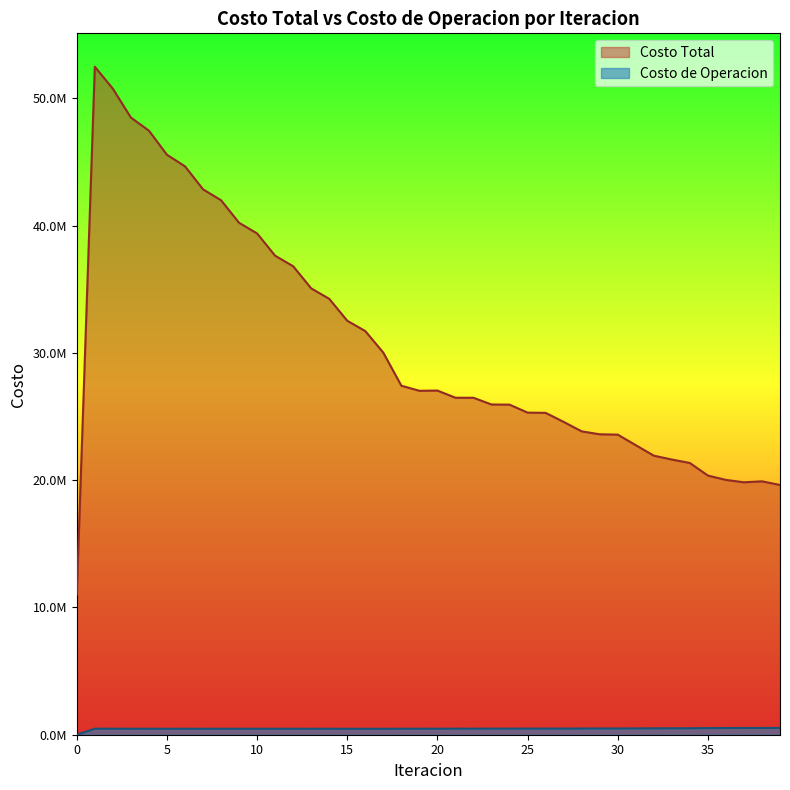

Does the chart have visible grid lines?

No